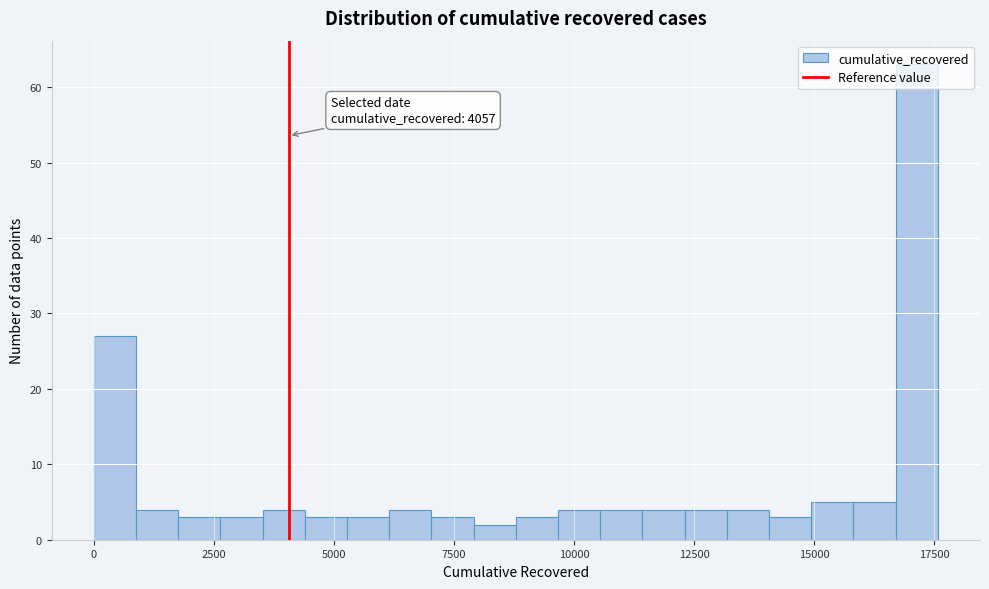

Around what value on the x-axis is the tallest bar? Give the approximate position of its centre, as read against the axis.

17000